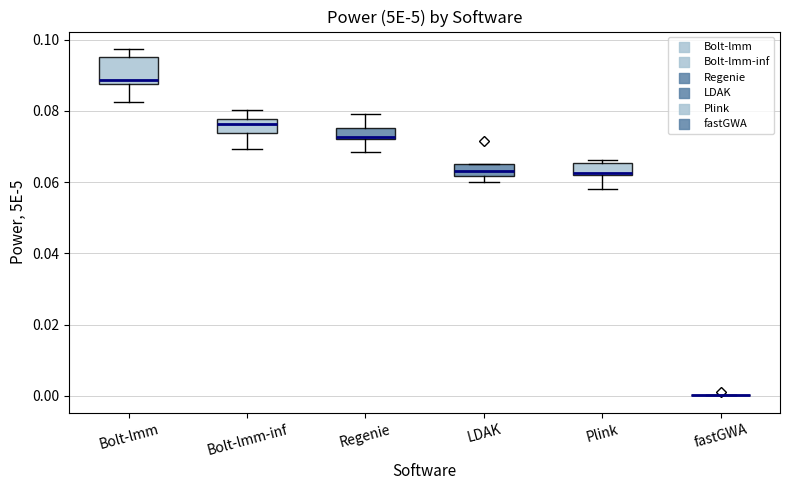

Reading left to right, transcribe this box plot: for each box, give where its median line is, the range the box spans, and where its two whiskers end, as read against the y-axis. The values are not printed on the chart, so give them approximately, as read against the axis.

Bolt-lmm: median 0.088 (just above the box's lower edge), box 0.088 to 0.096, whiskers 0.082 to 0.098
Bolt-lmm-inf: median 0.076, box 0.074 to 0.078, whiskers 0.070 to 0.080
Regenie: median 0.072 (just above the box's lower edge), box 0.072 to 0.076, whiskers 0.068 to 0.080
LDAK: median 0.064, box 0.062 to 0.066, whiskers 0.060 to 0.066
Plink: median 0.062 (just above the box's lower edge), box 0.062 to 0.066, whiskers 0.058 to 0.066 (just above the box's upper edge)
fastGWA: box collapsed to a line at 0.000, whiskers 0.000 to 0.000